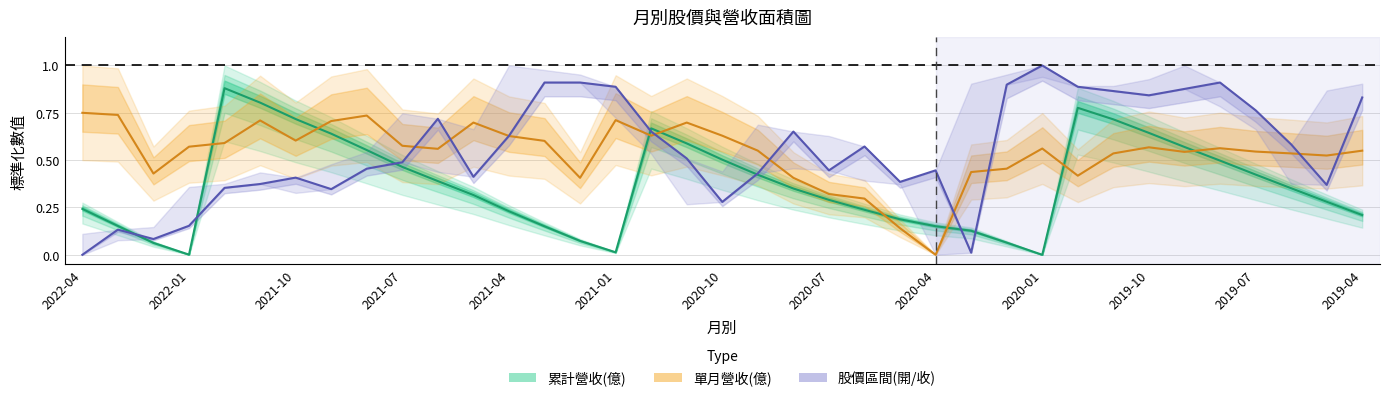

Does the chart have visible grid lines?

Yes